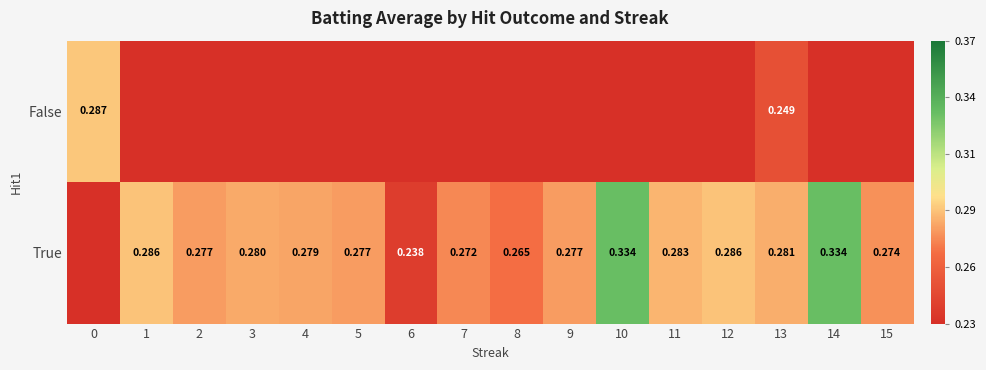

Rank the series by their maximum value, from highest to lowest.

True, False